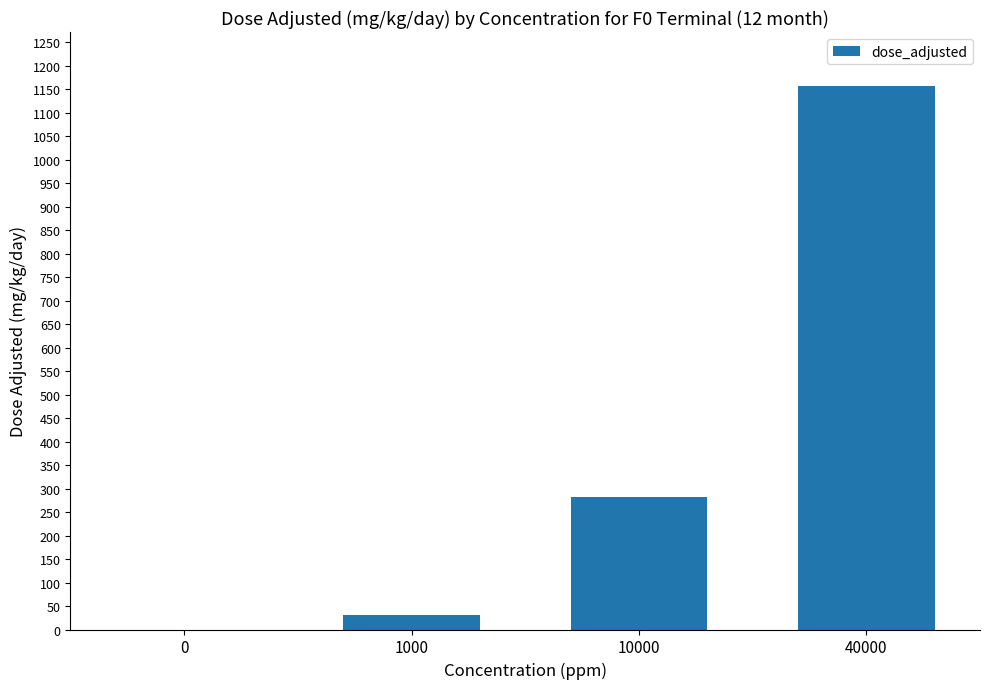

The value at 10000 is 406. True or false?

False